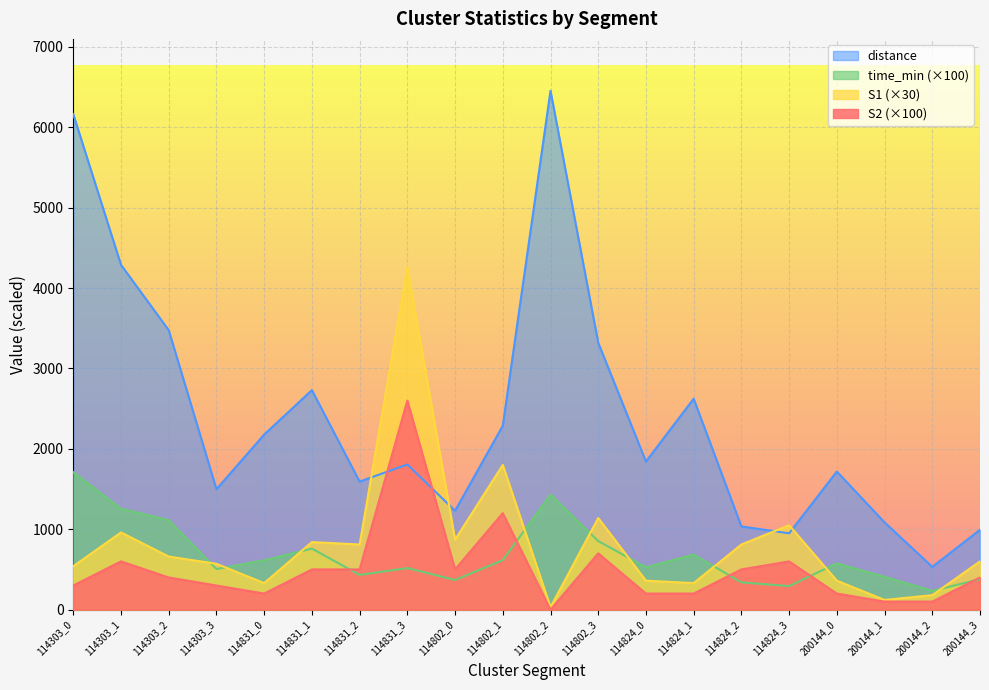

What is the value of the time_min point at the 9th from the left?

369.0